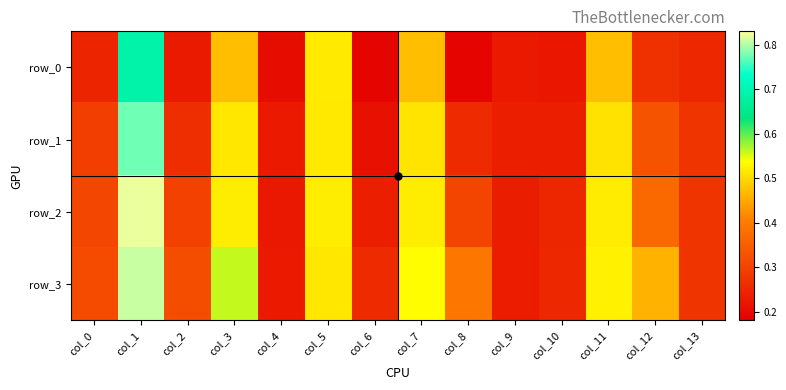

What is the difference between the maximum and second lowest values in the row_2 series?

0.6